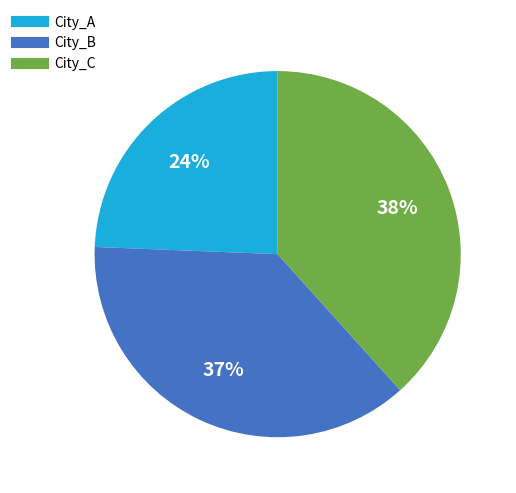

Approximately how many times larger is the value at City_C compared to City_A?

1.6